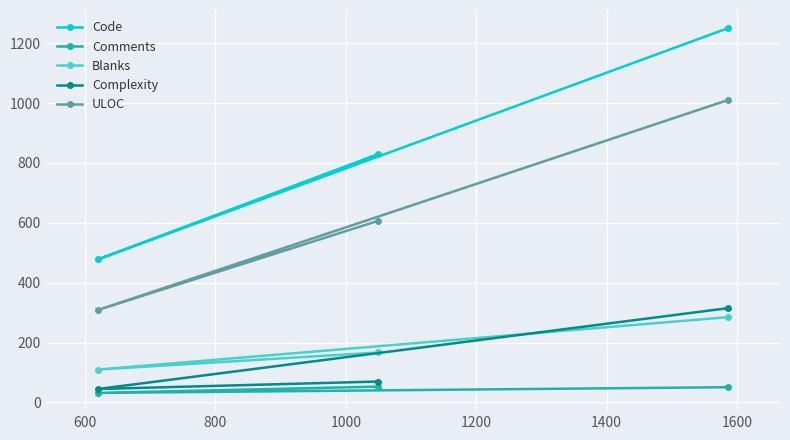

What are all the series names shown in the legend?

Code, Comments, Blanks, Complexity, ULOC